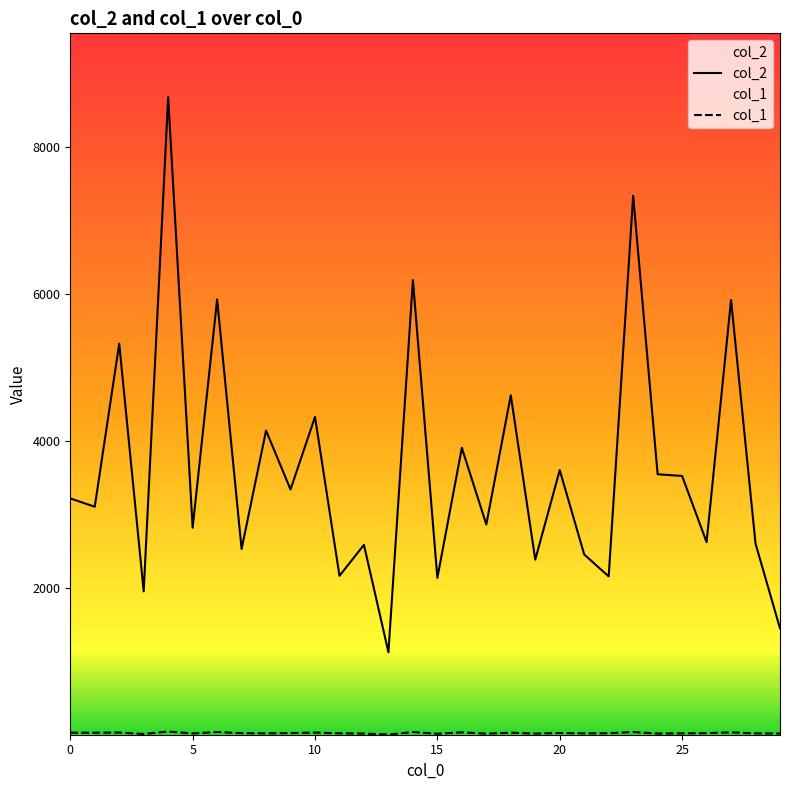

Which series has the largest total across all categories?

col_2